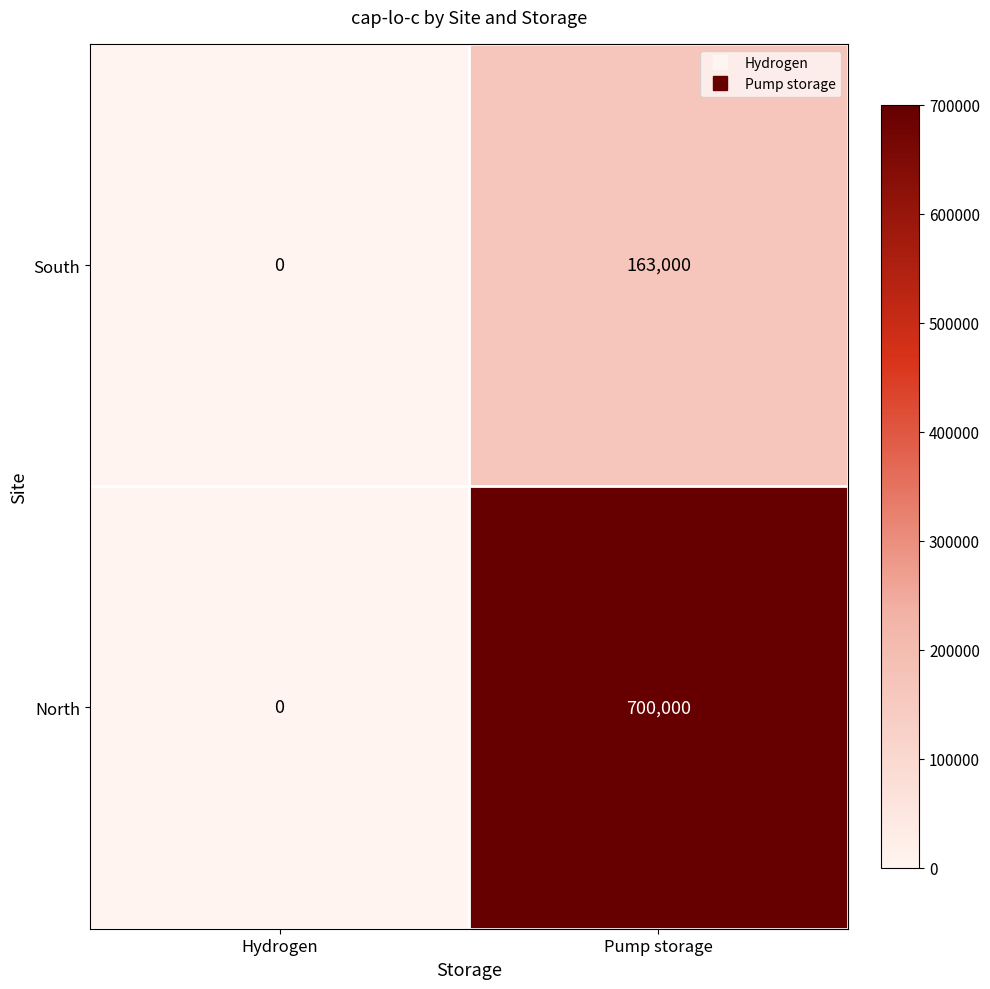

The value of South at Hydrogen is 0. True or false?

True